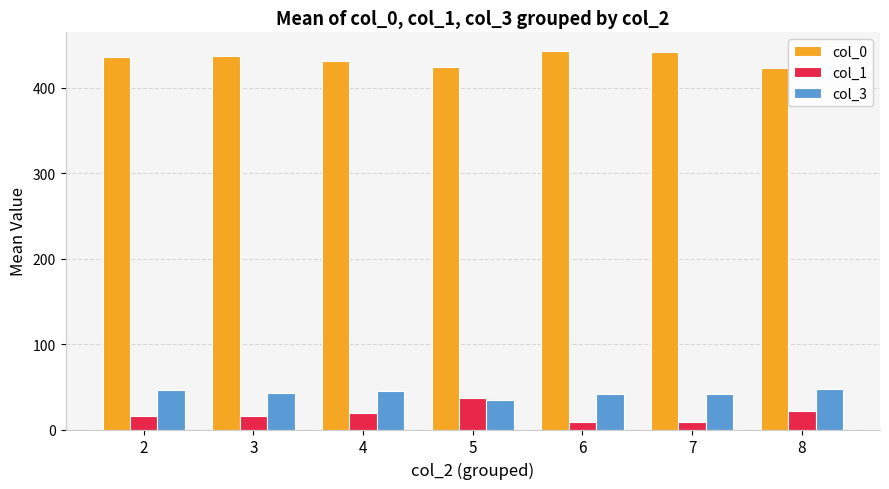

What is the spread (max minus min) of values at 5?

390.5